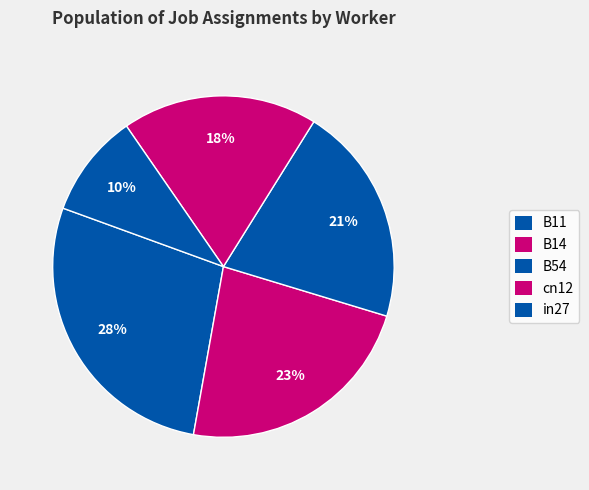

Is it true that cn12 is 18% of the pie?

True